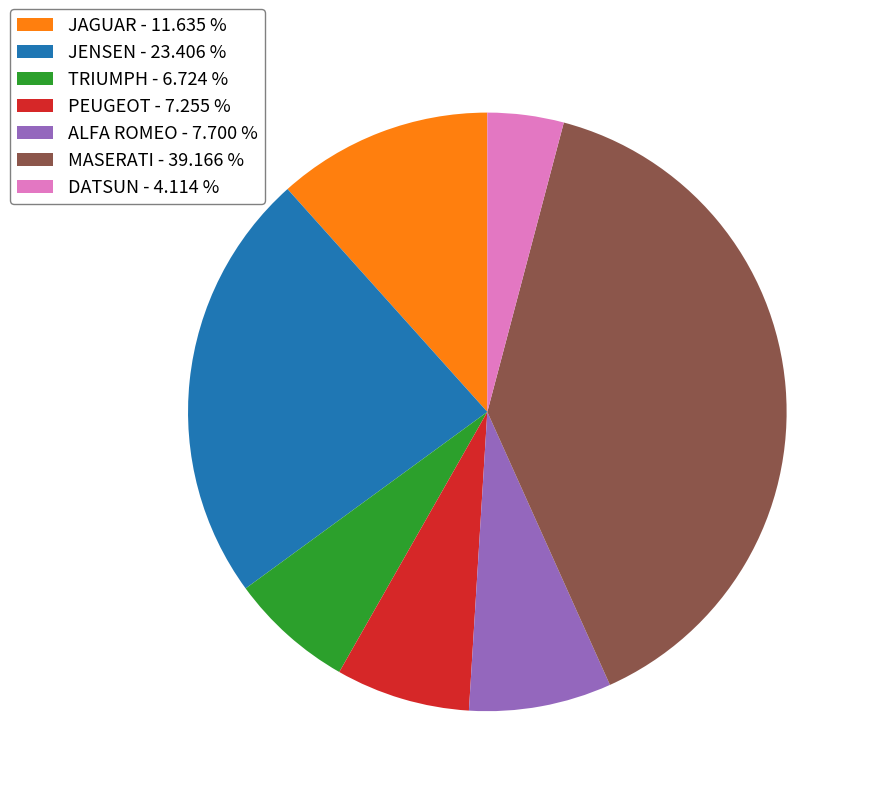

Do DATSUN - 4.114 % and TRIUMPH - 6.724 % together represent more than half of the pie?

No